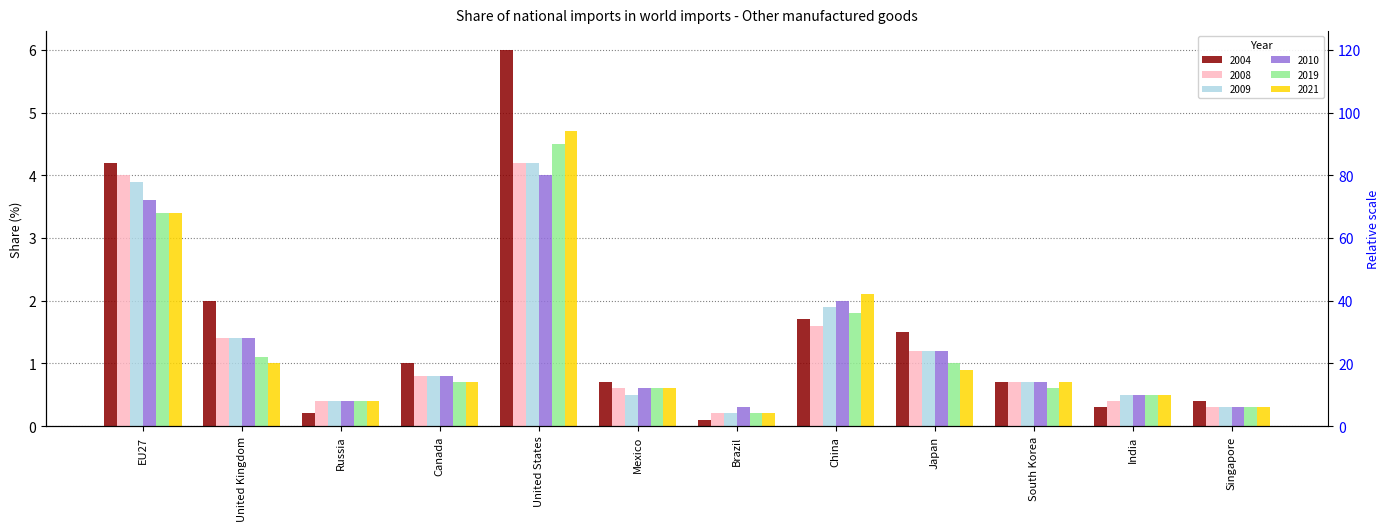

How many groups of bars are there?

12